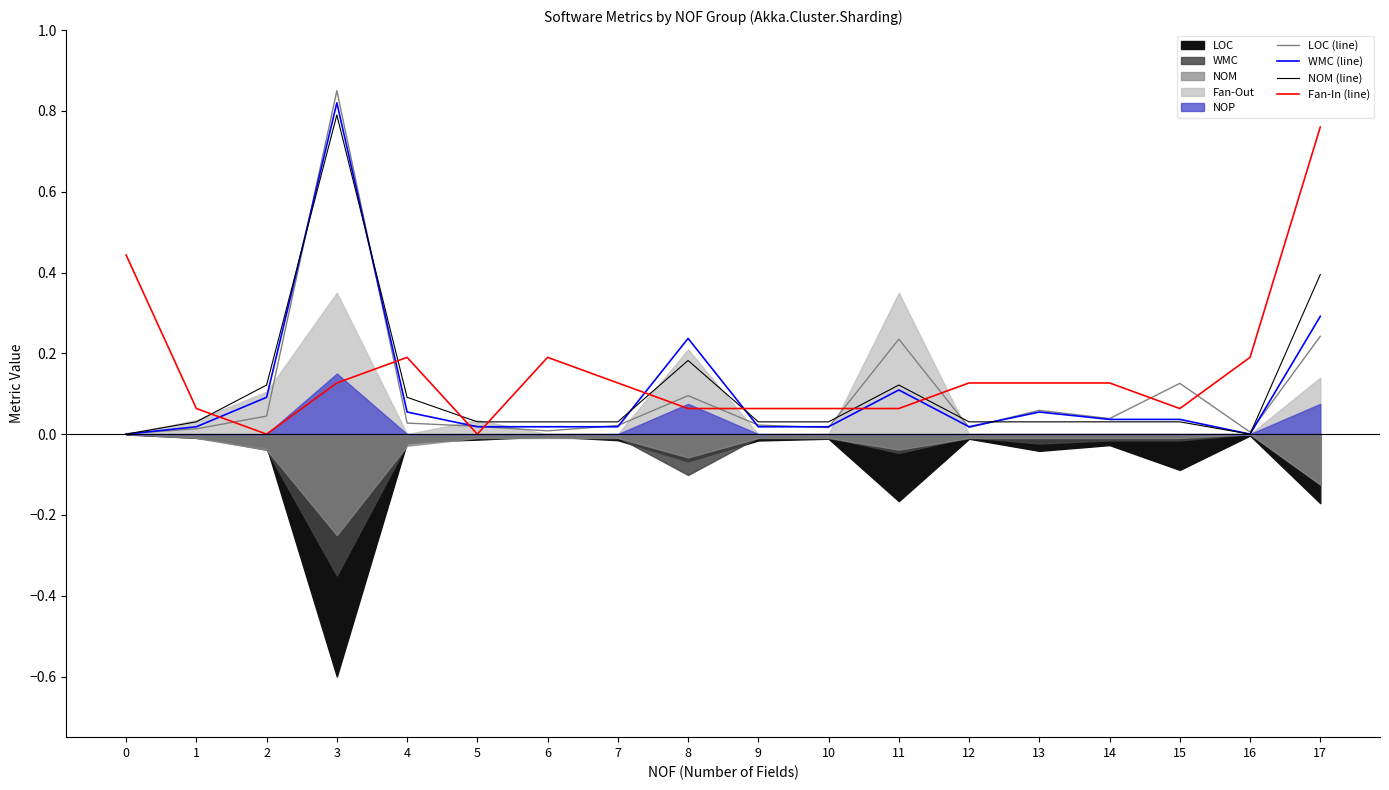

At how many categories does at least one series exceed 0?

18